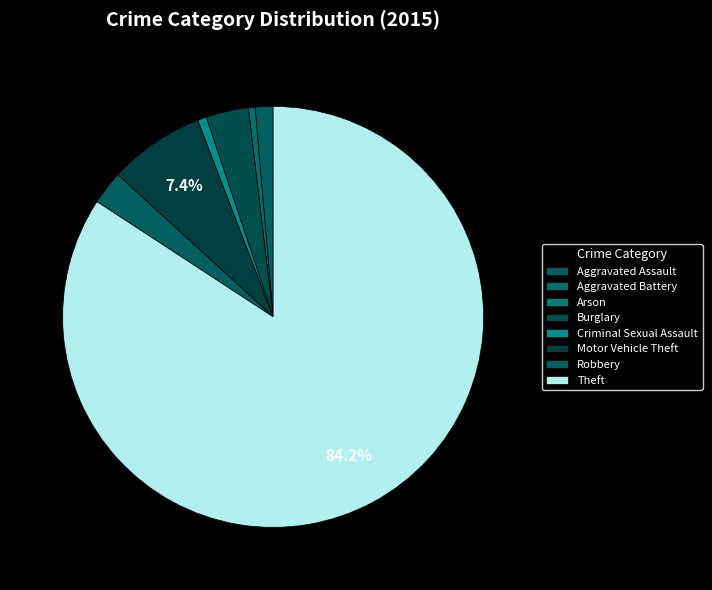

Which category has the smallest portion of the pie?

Arson